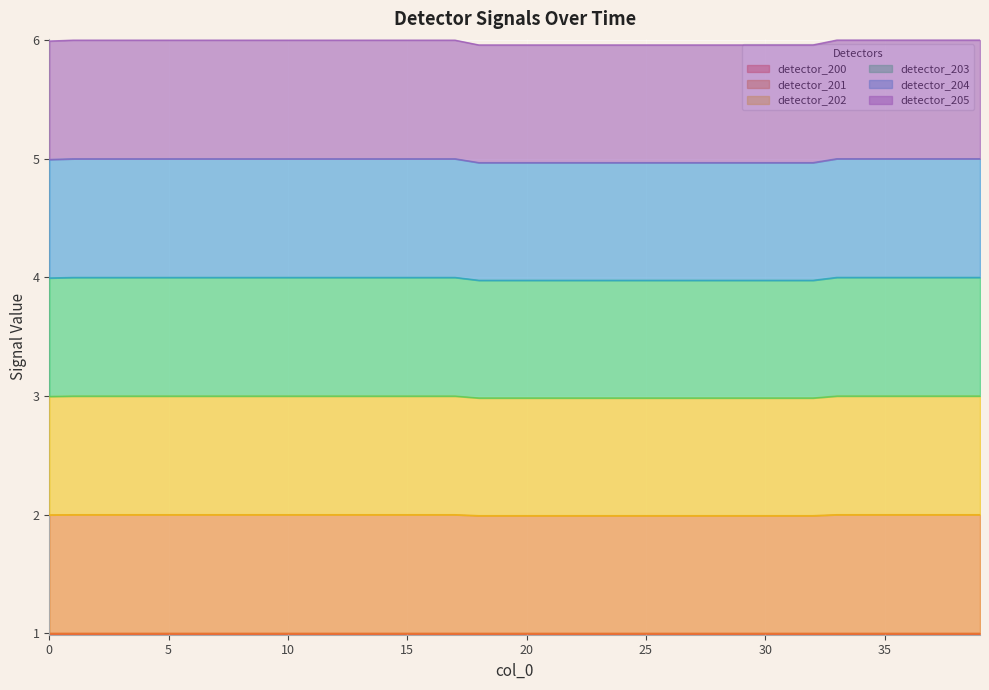

True or false: detector_200 and detector_202 cross at least once.

False